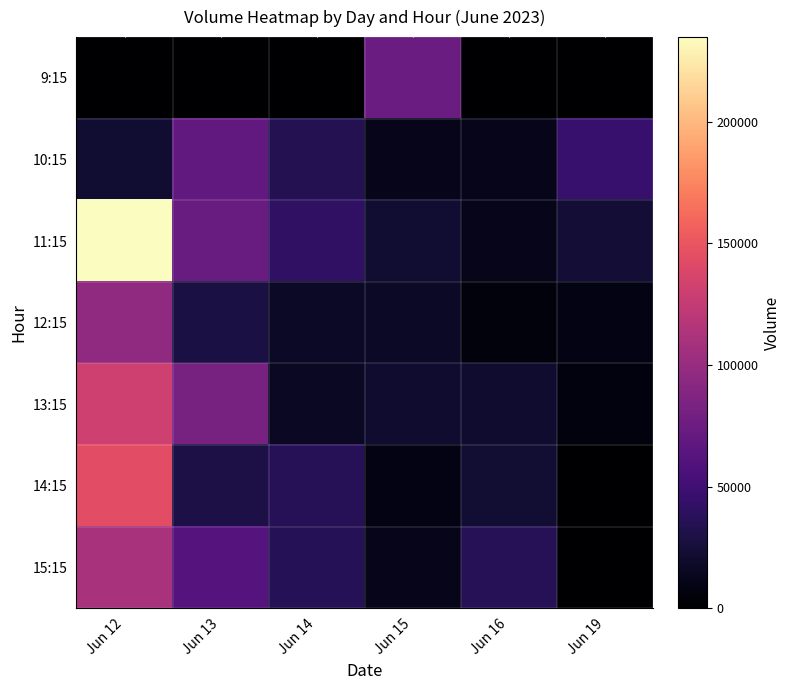

Which label corresponds to the smallest value in the chart?

Jun 12